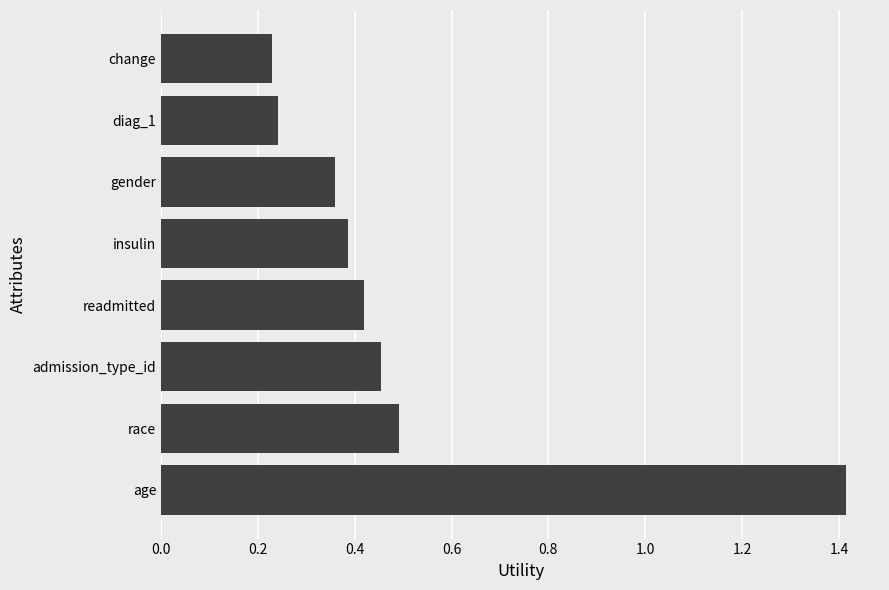

What is the sum of all values?

4.0